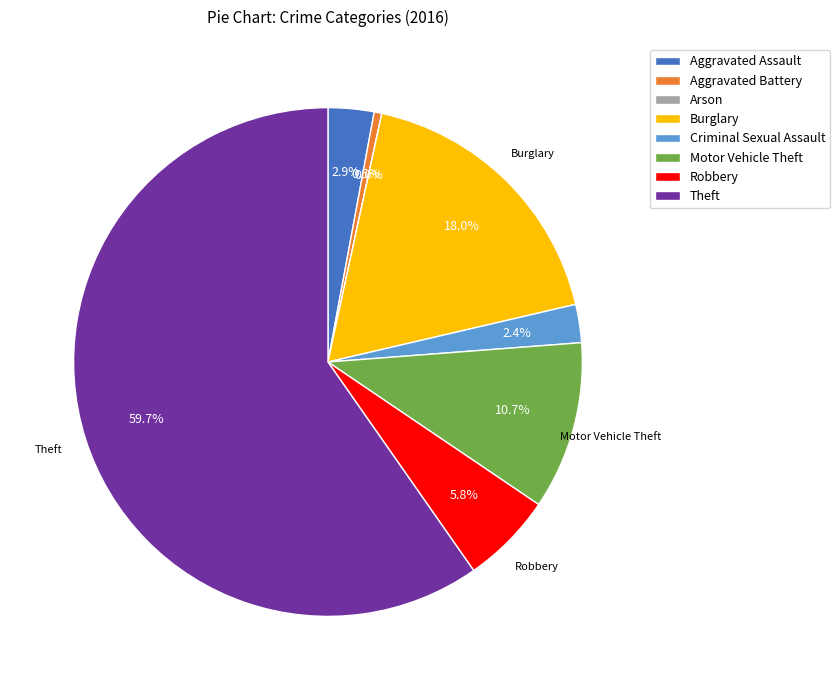

Count the number of slices in the pie.

8